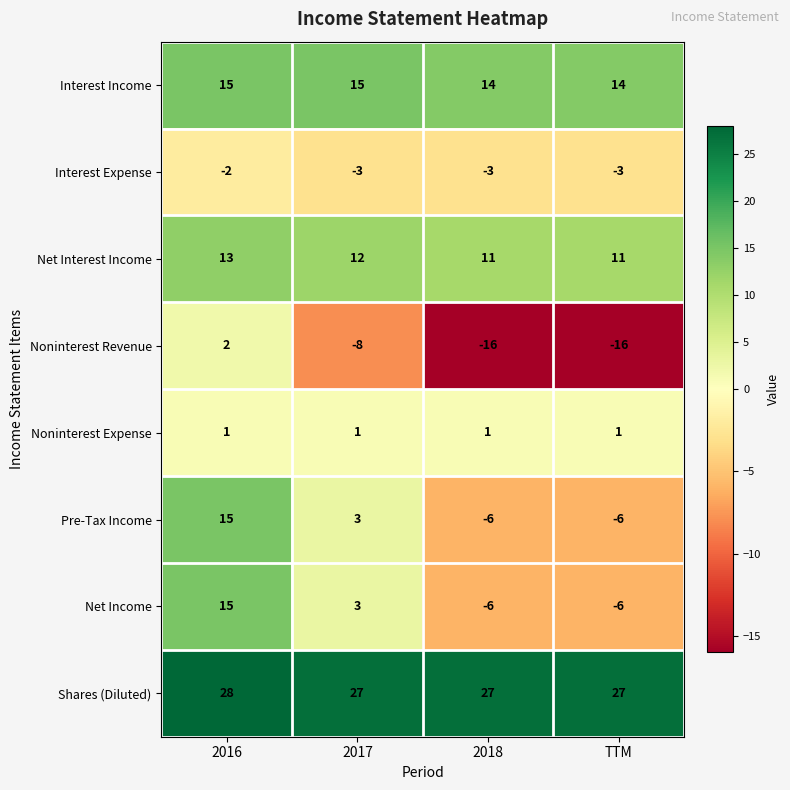

At how many categories does at least one series exceed 0?

4